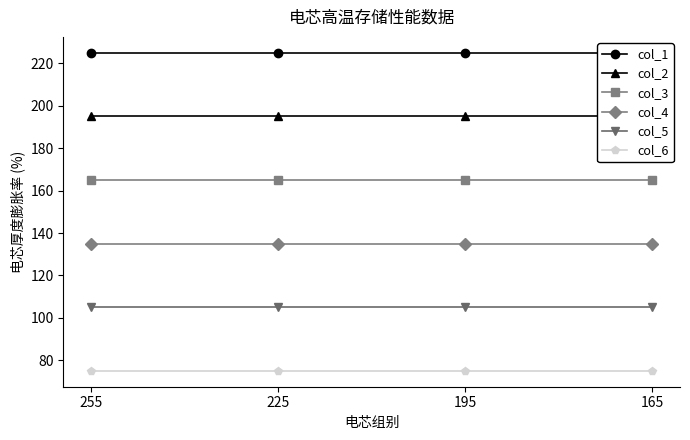

Which series has the largest total across all categories?

col_1